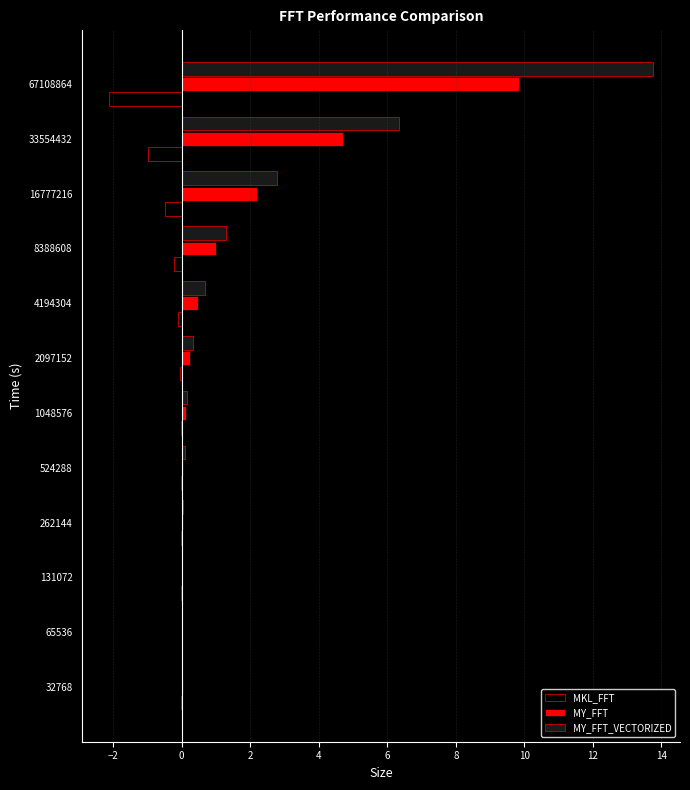

Which category has the highest value in the MY_FFT_VECTORIZED series?

67108864